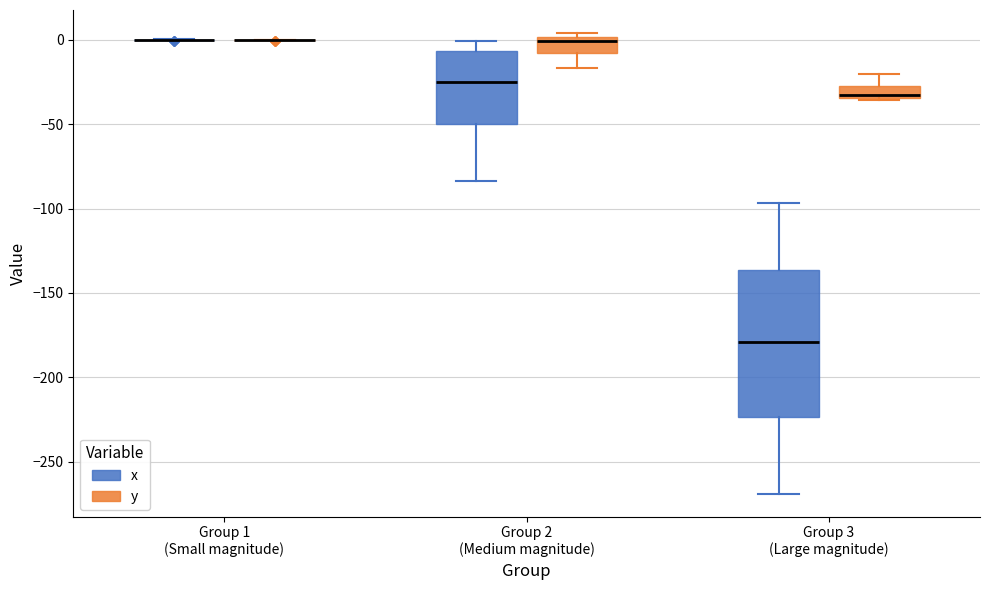

Which box is the tallest, from its lower edge to its upper edge?

Group 3 (Large magnitude) (x)